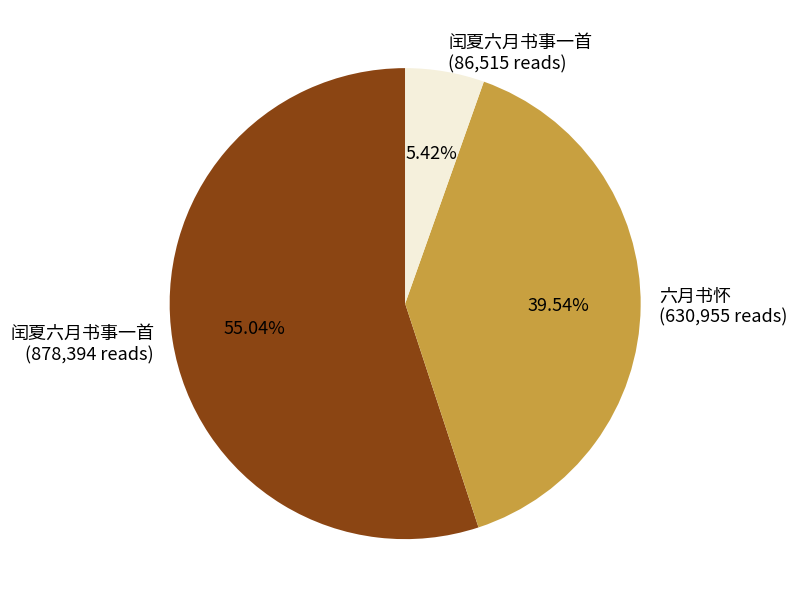

Which slice represents more than half of the pie?

闰夏六月书事一首 (878,394 reads)